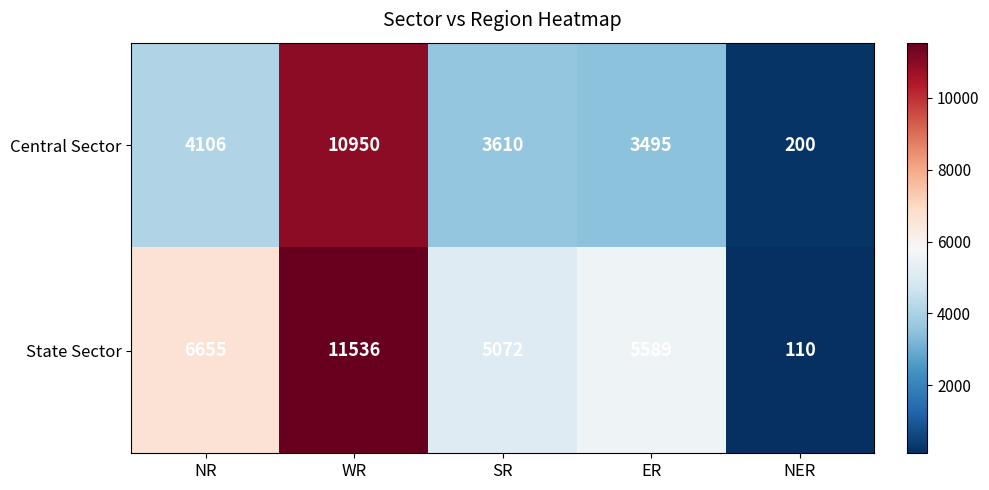

List the series in order of their overall mean, highest first.

State Sector, Central Sector